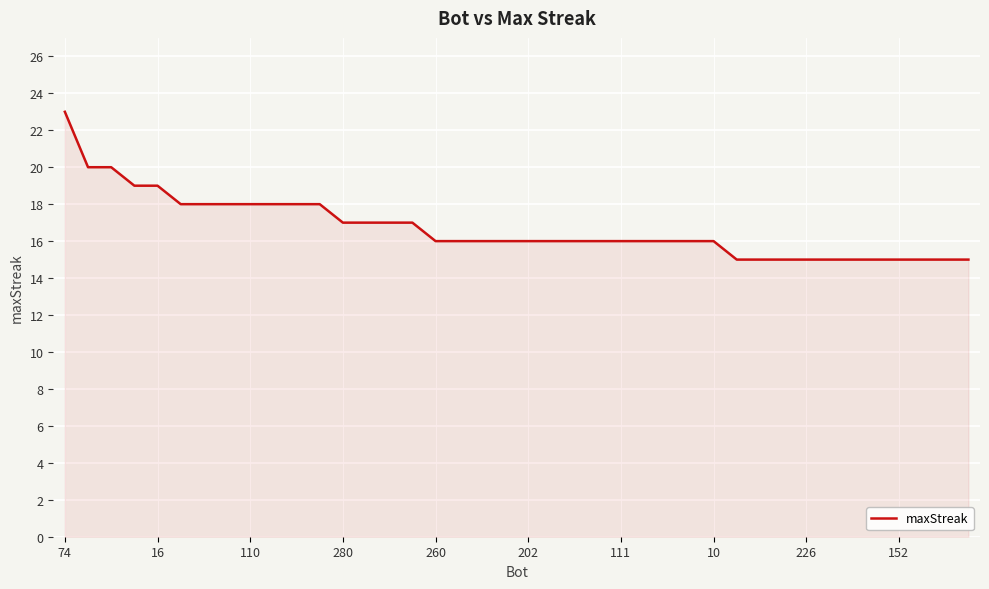

What is the minimum value shown in the chart?

15